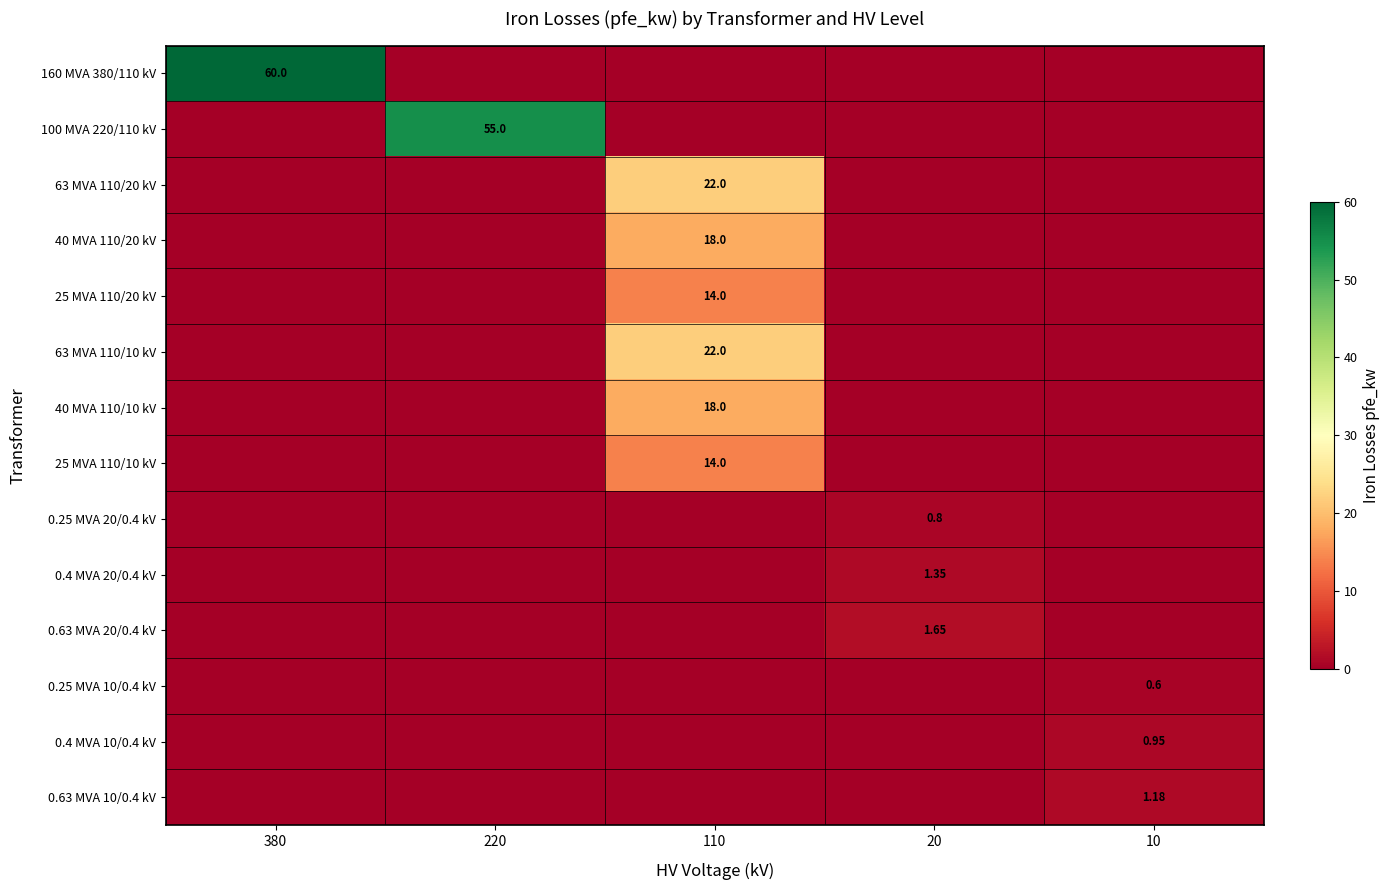

True or false: 40 MVA 110/20 kV has a value of -12.6 at 380.

False